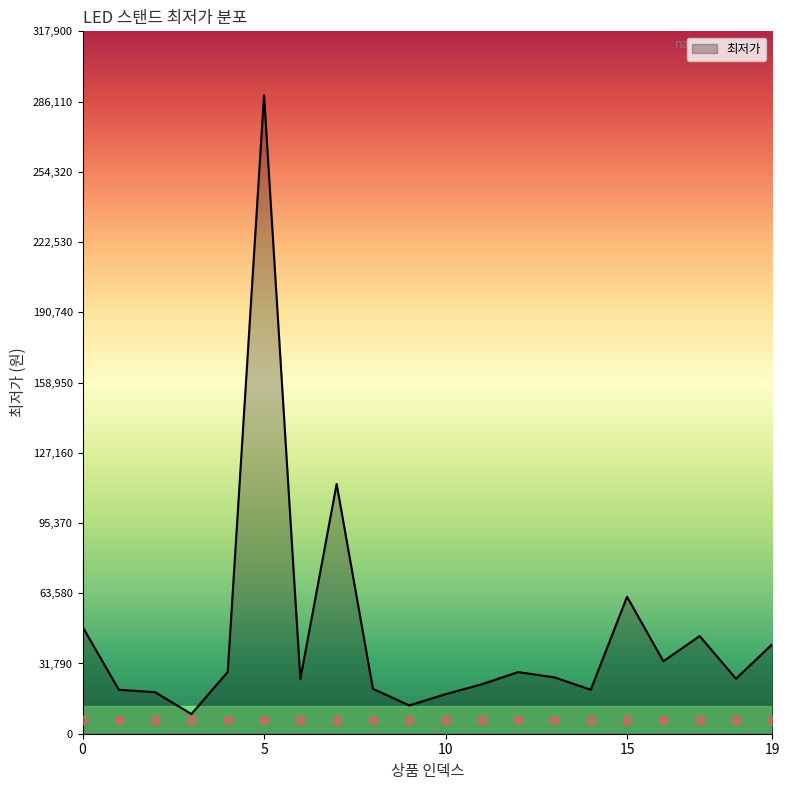

Which has a higher value, 16 or 1?

16